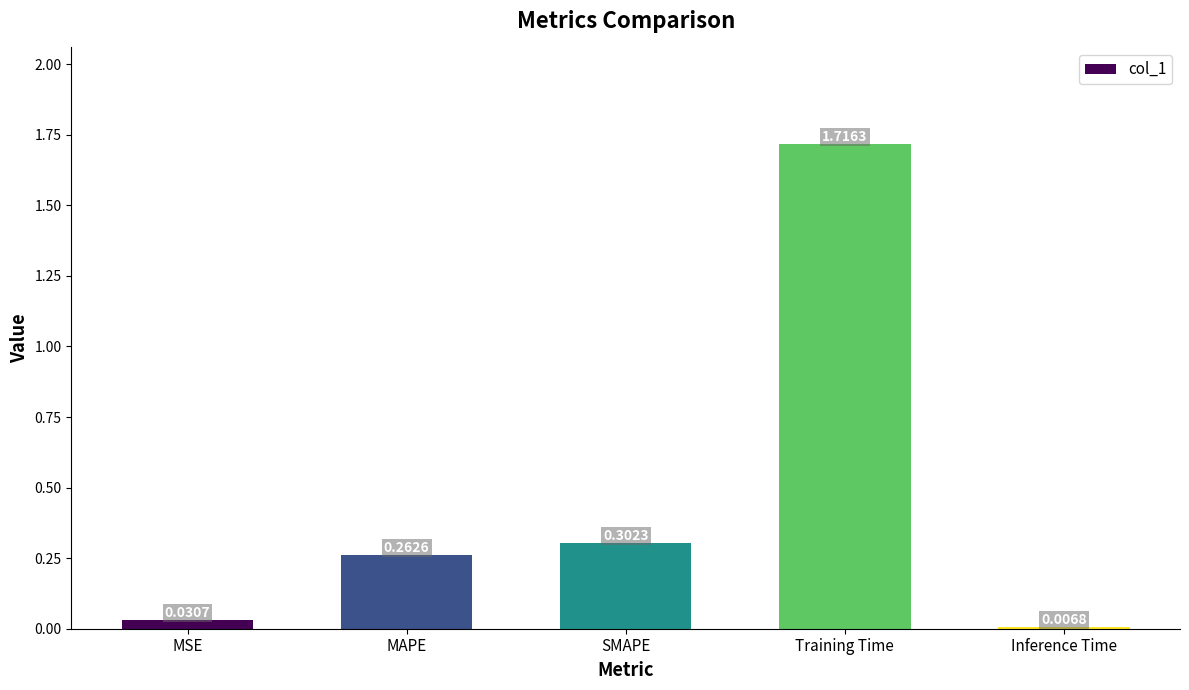

Does the chart contain any negative values?

No